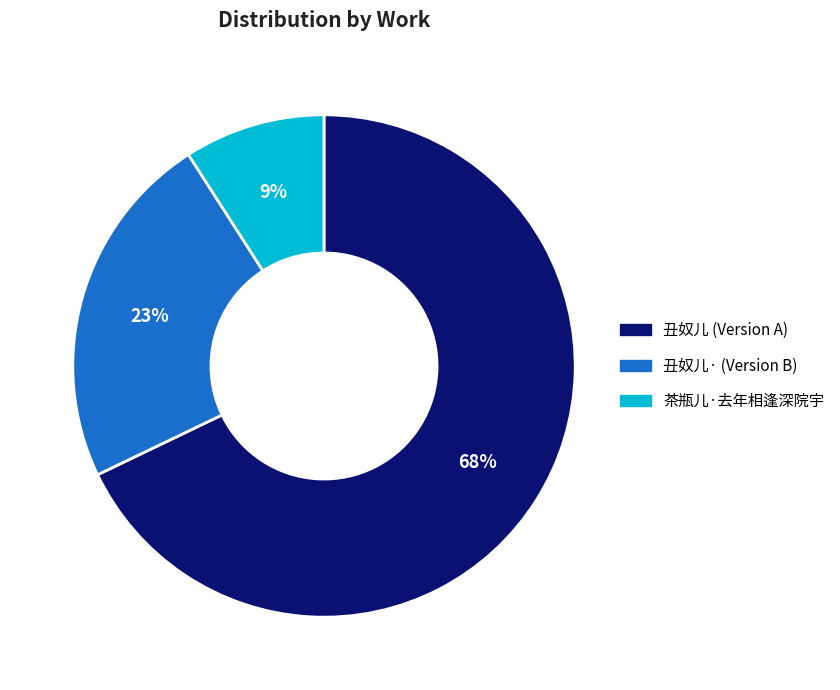

Is there any slice that represents more than half of the pie?

Yes